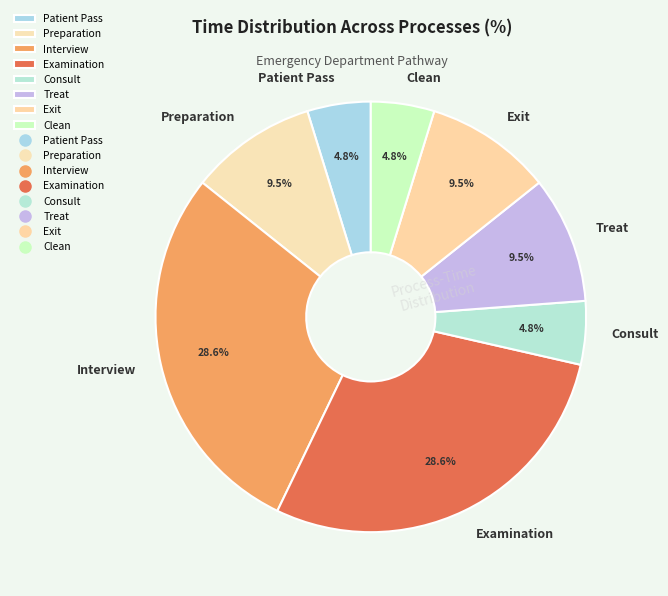

How much of the chart is everything except Clean?

95.2%